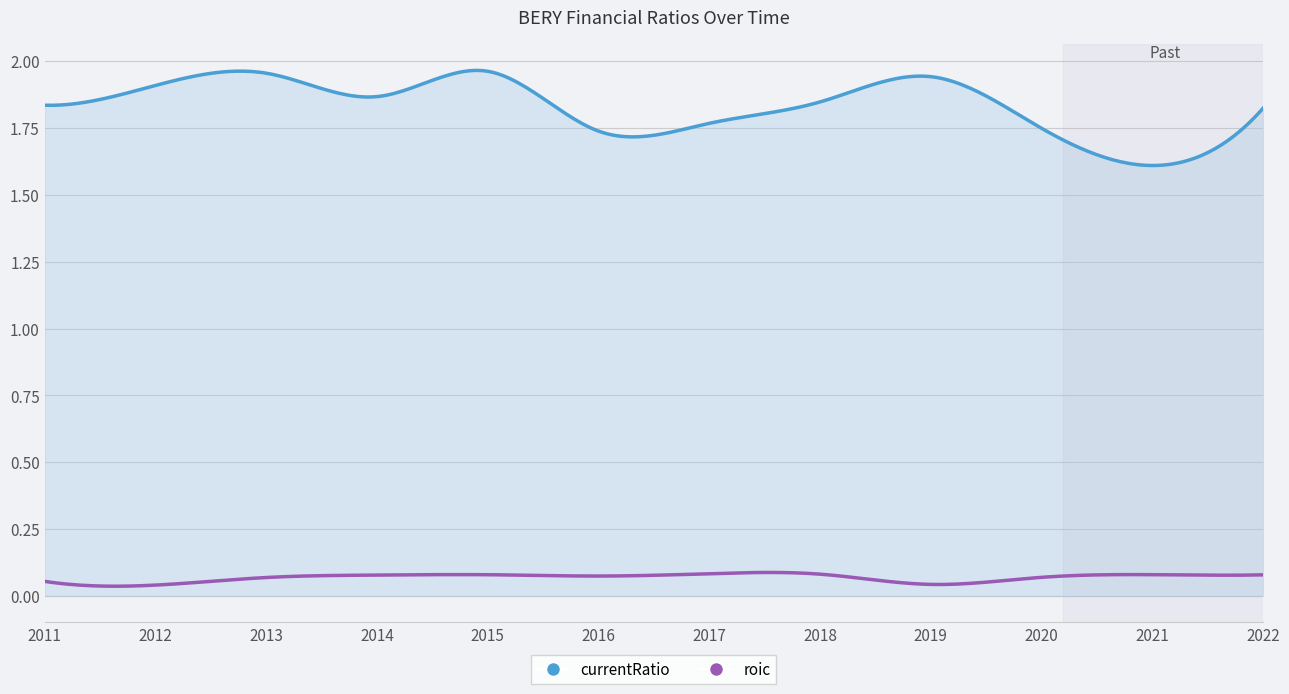

Which series has the largest range (max minus min)?

currentRatio